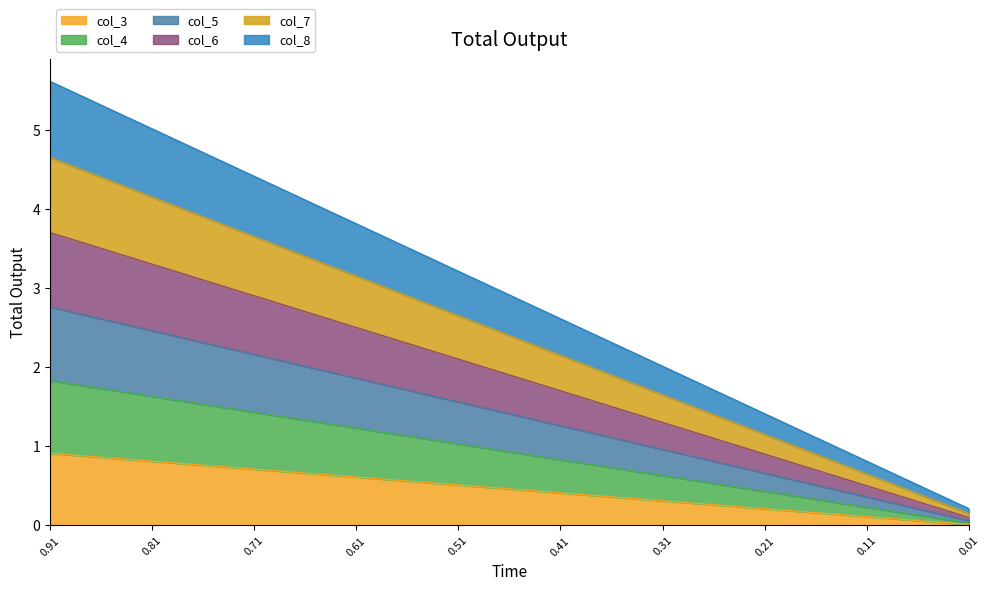

The col_3 series shows 0.5 at 0.51. True or false?

True